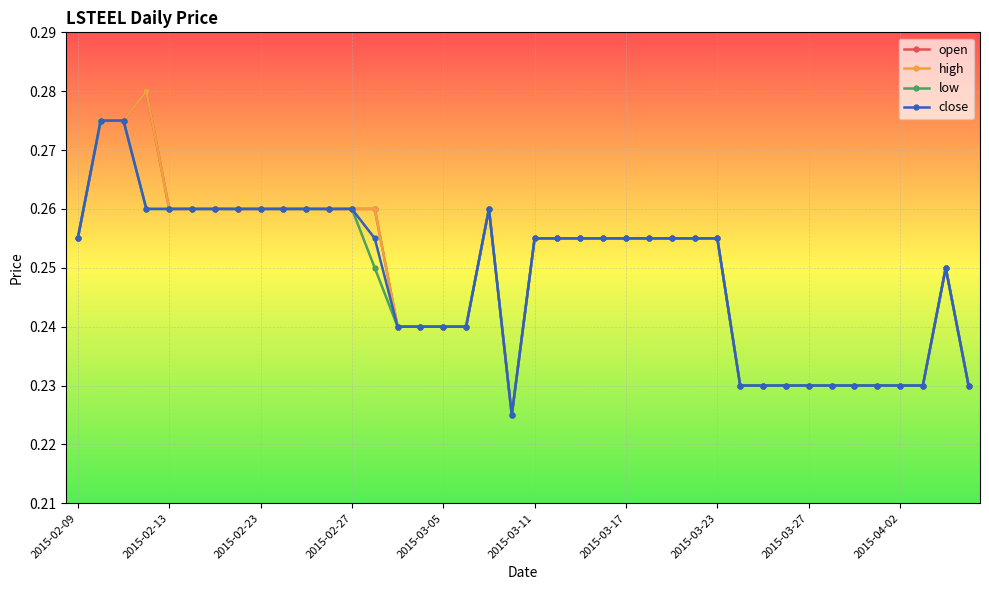

What is the difference between the maximum and minimum values in the low series?

0.1